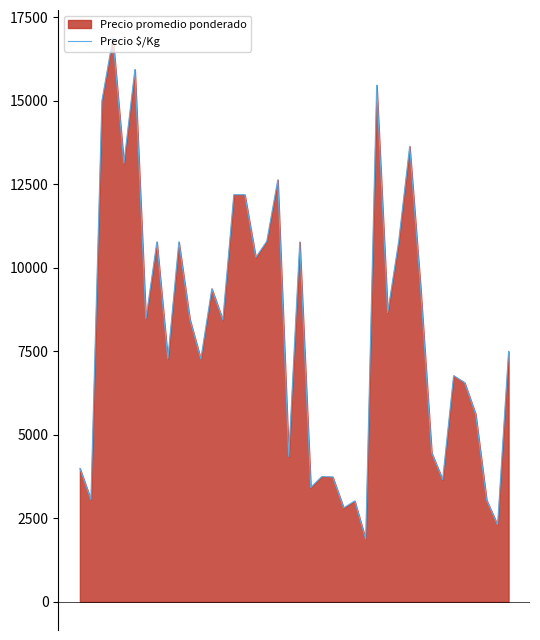

What value does the data have at 29?

10789